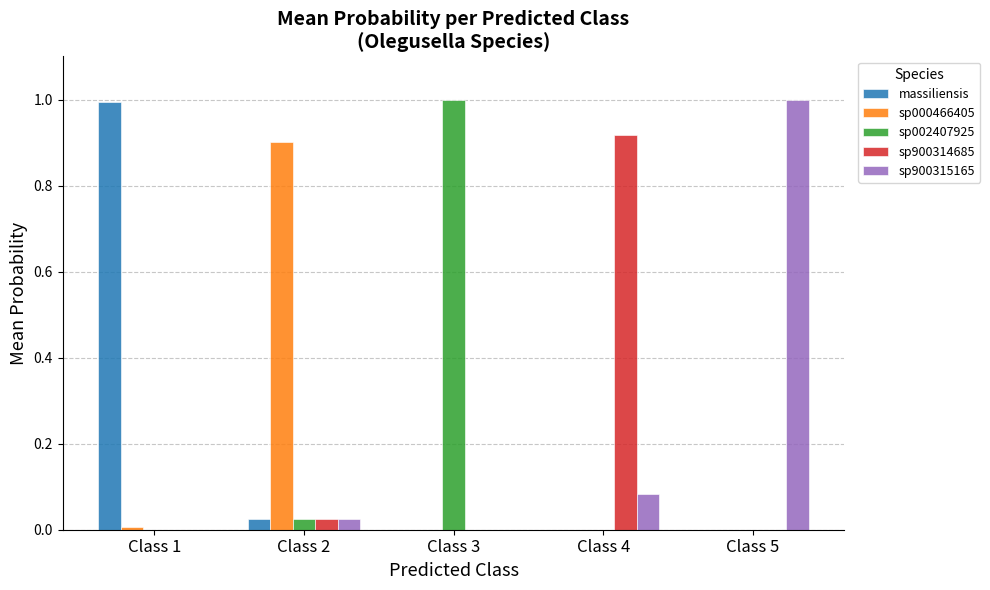

Between Class 2 and Class 5, which series saw the biggest shift?

sp900315165